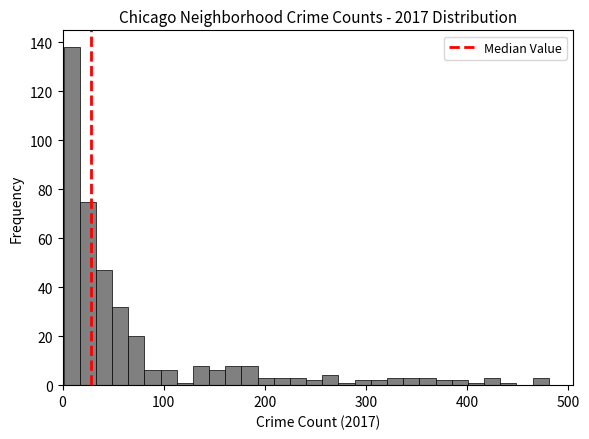

Read against the x-axis, roughly where is the centre of the tallest bar?

10